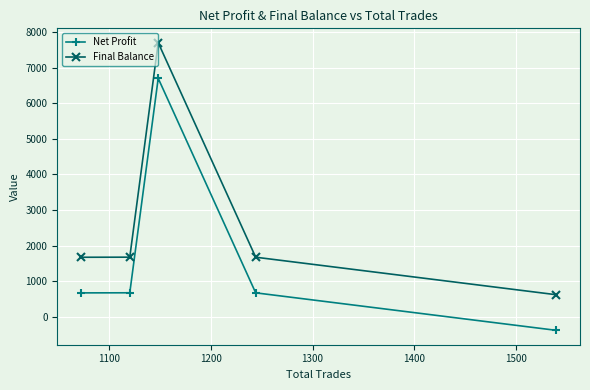

How many interior local peaks does the Net Profit series have?

1